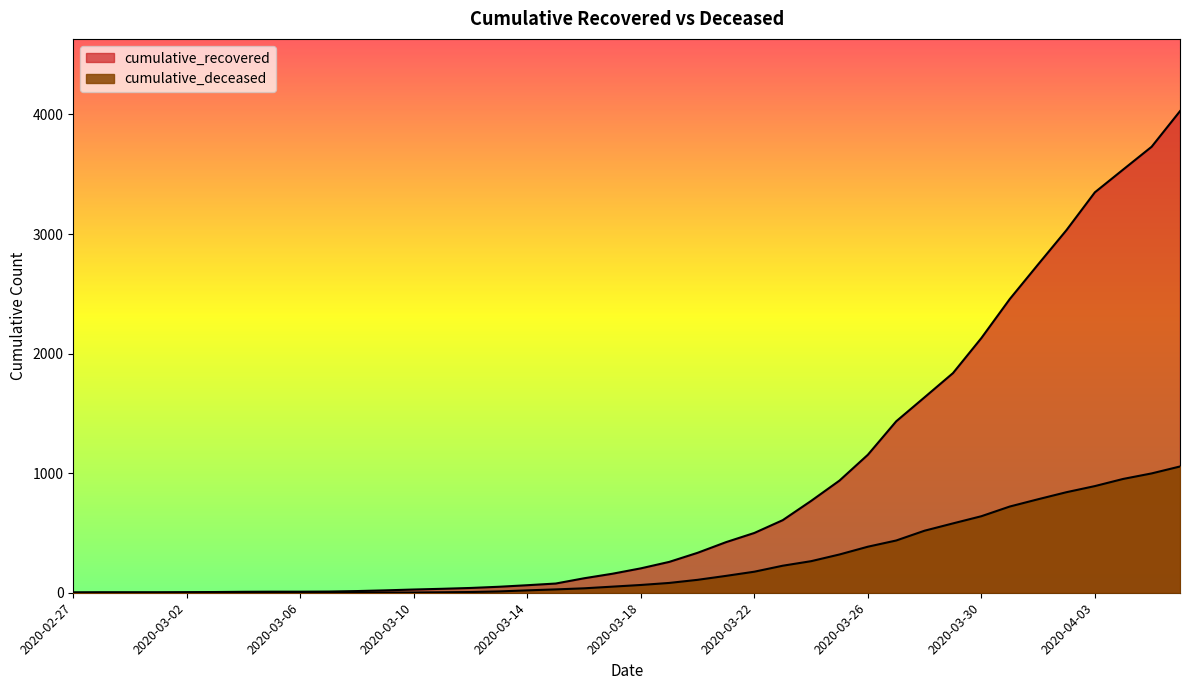

How many values in the cumulative_deceased series are below 65?

20